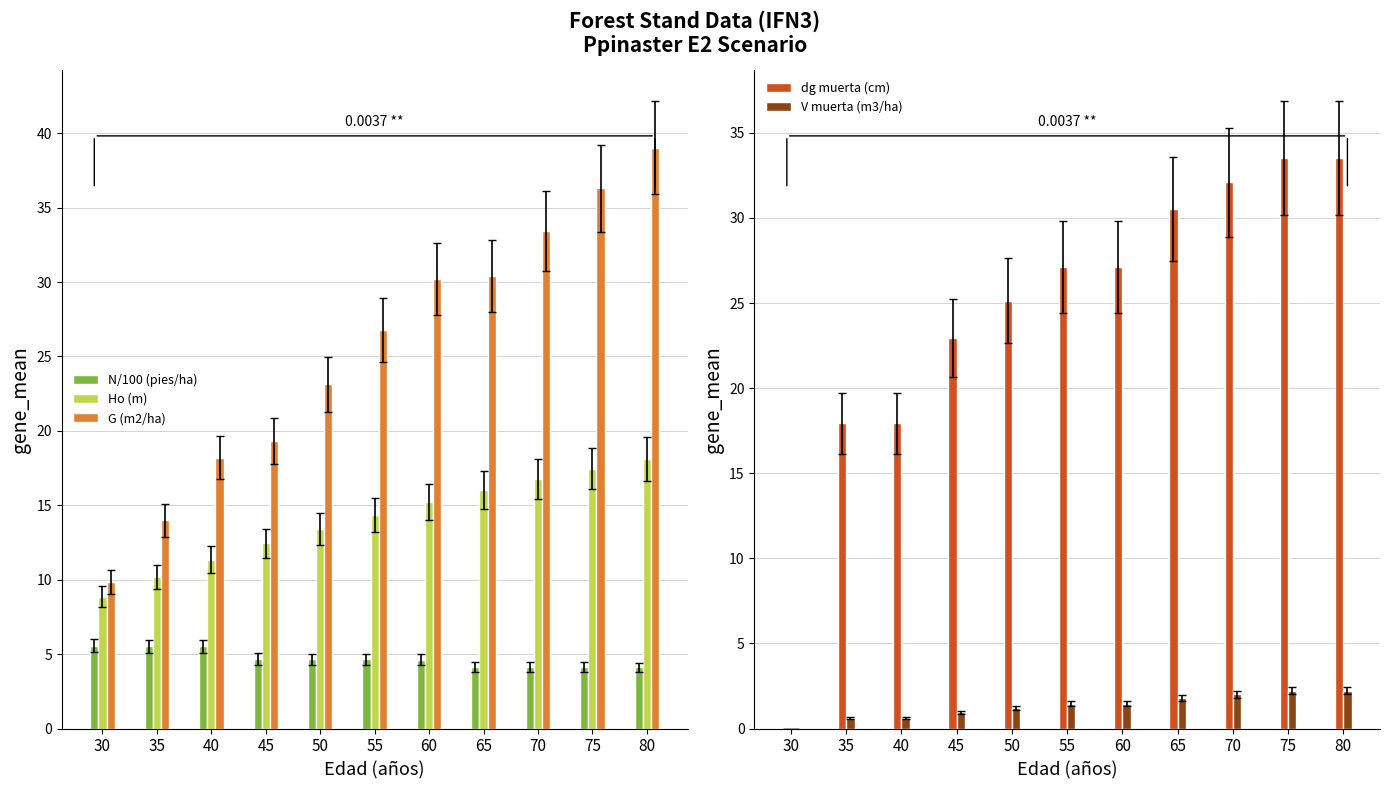

Which category has the lowest value in the Ho (m) series?

30